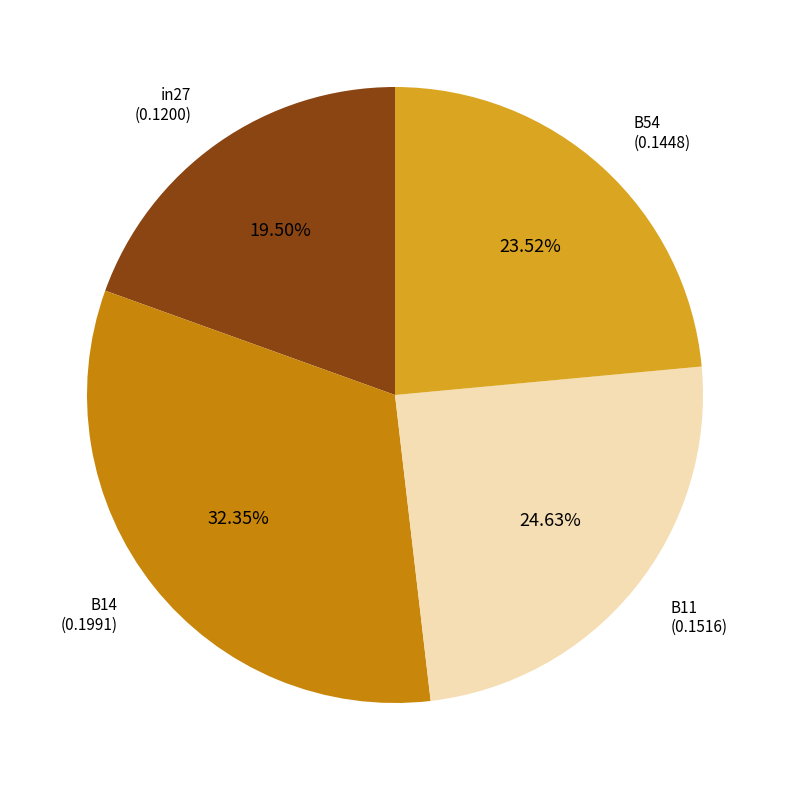

Approximately how many times larger is the value at B54 compared to in27?

1.2